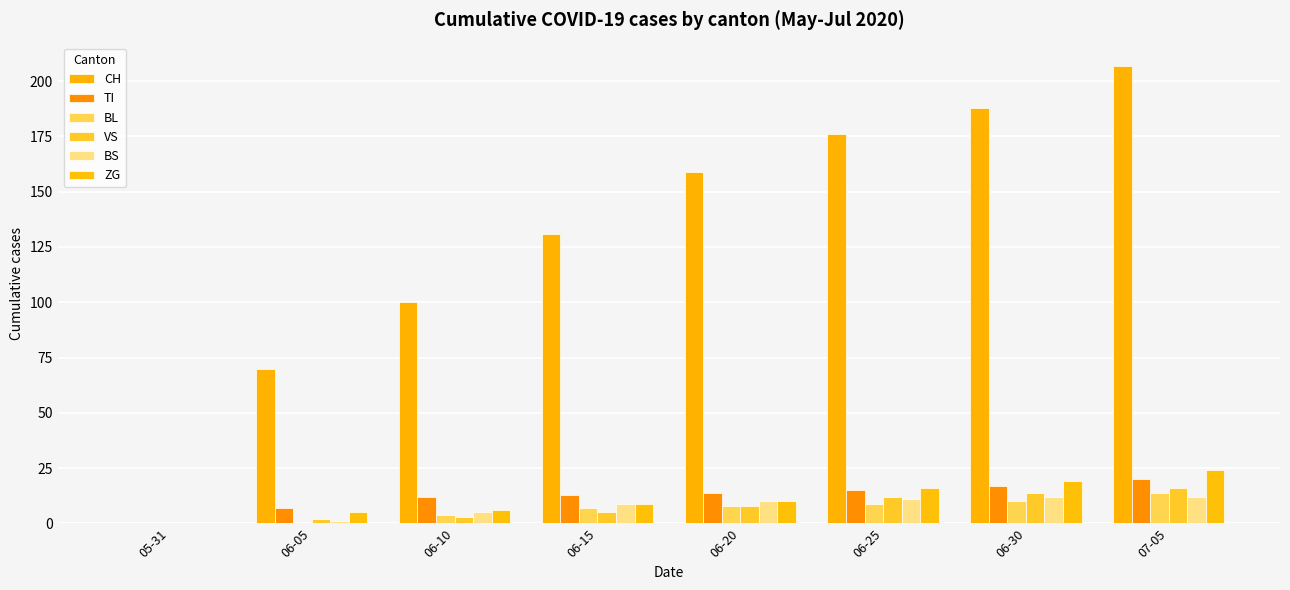

True or false: BL has a value of 2 at 06-20.

False